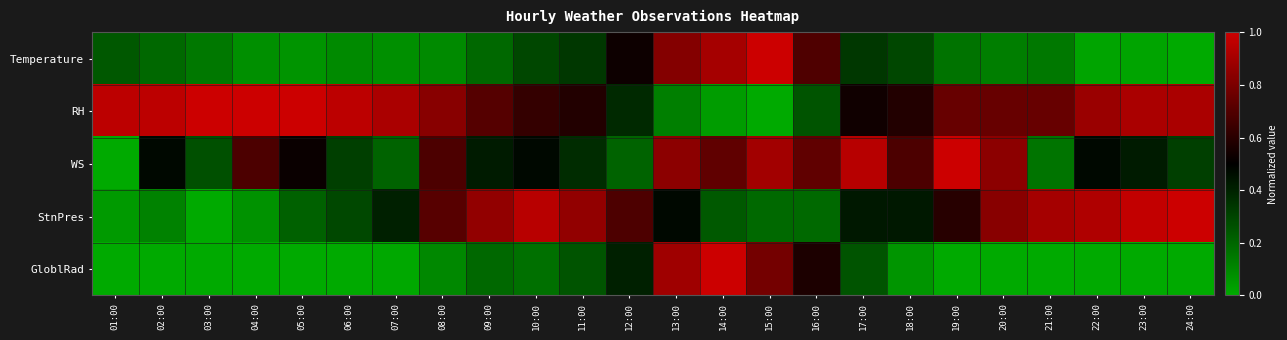

Between 09:00 and 18:00, which is larger?

18:00